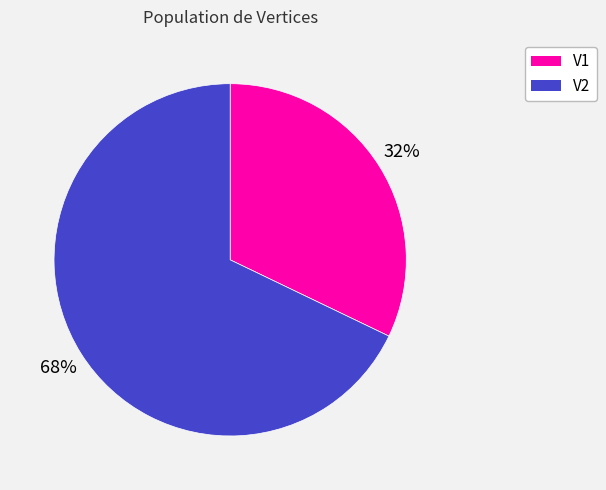

What percentage is the V2 slice, to the nearest percent?

68%